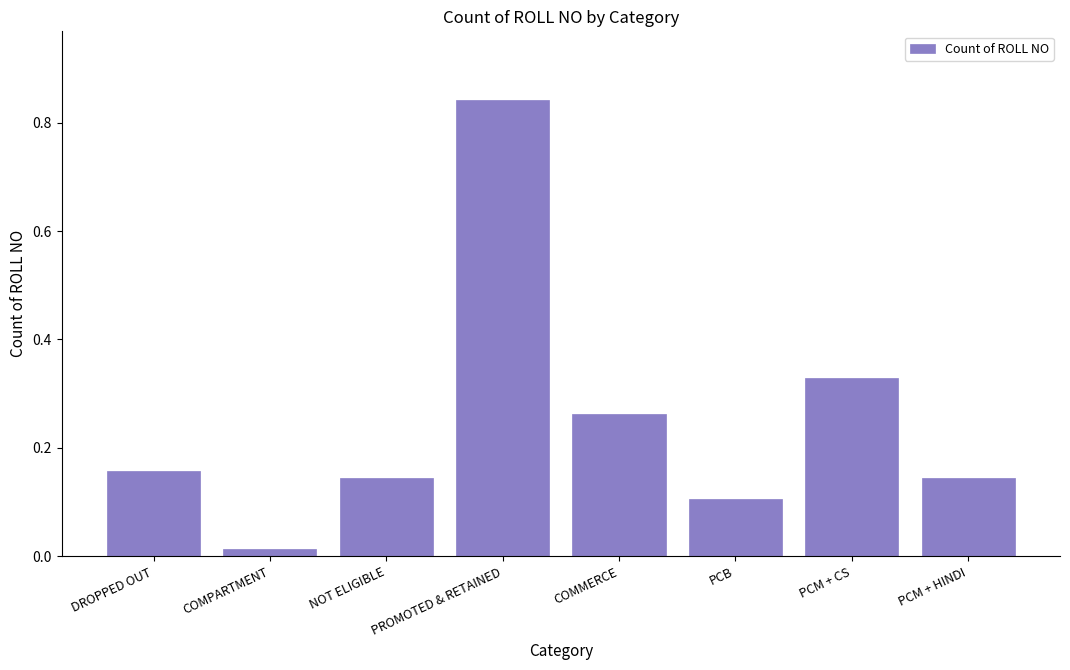

At which category does the chart reach its minimum across all series?

COMPARTMENT